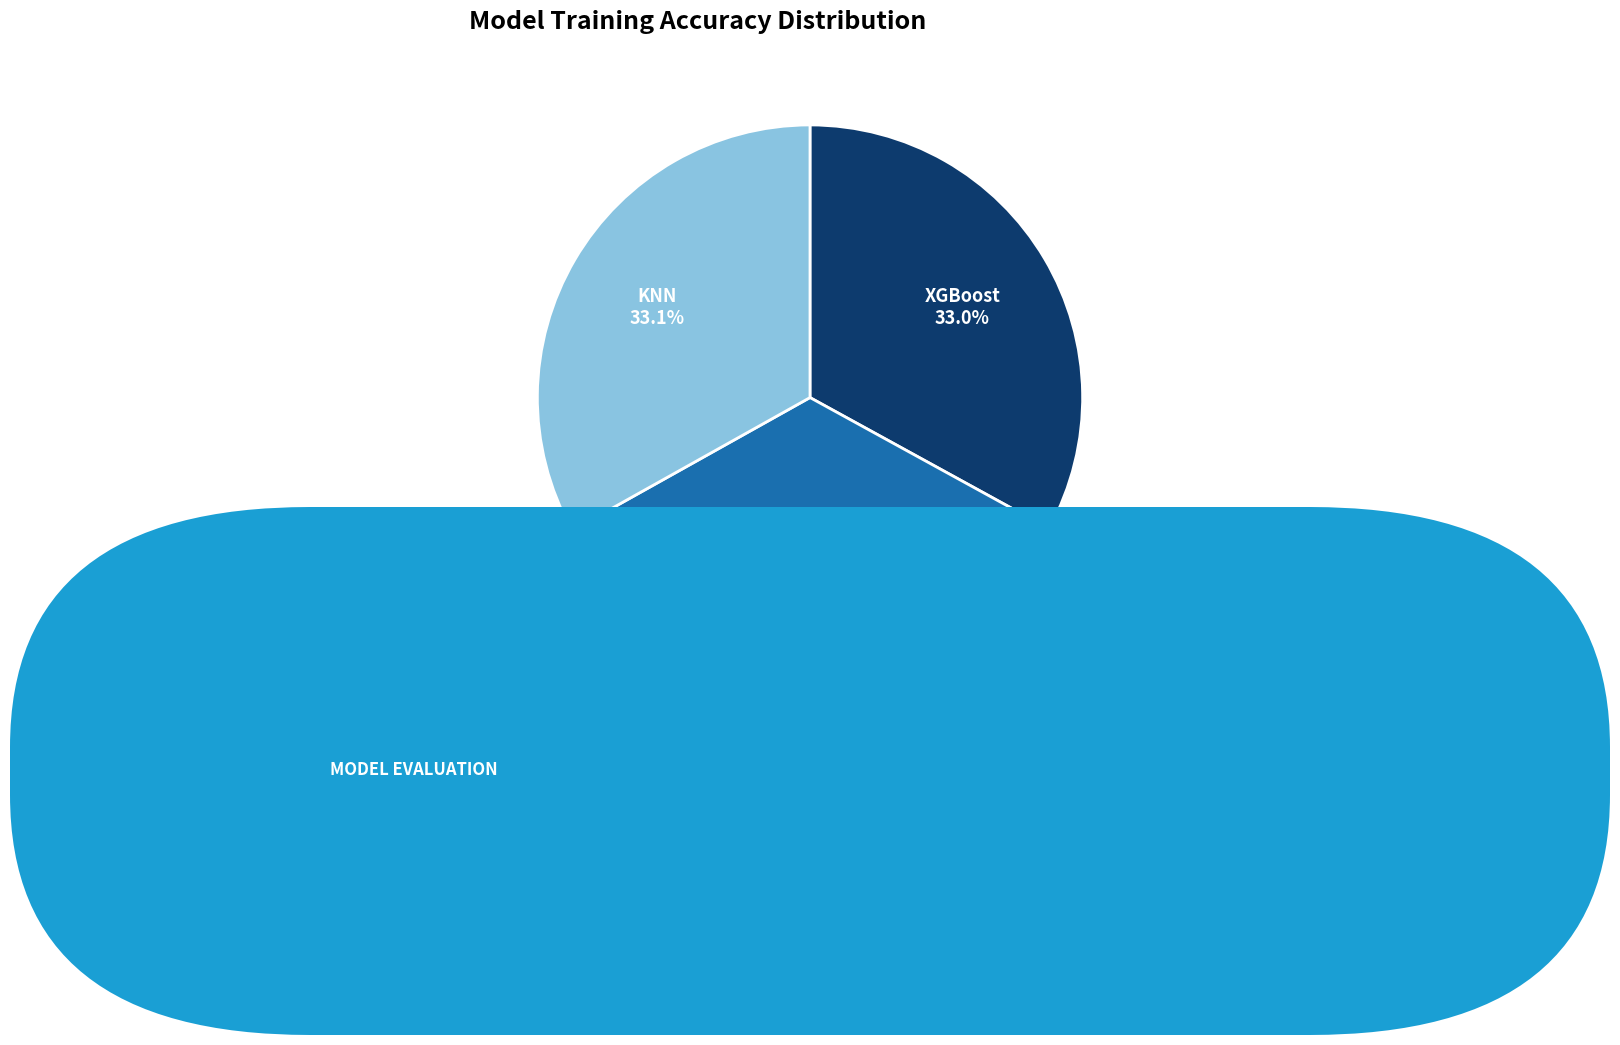

To the nearest percent, what portion does KNN represent?

33%